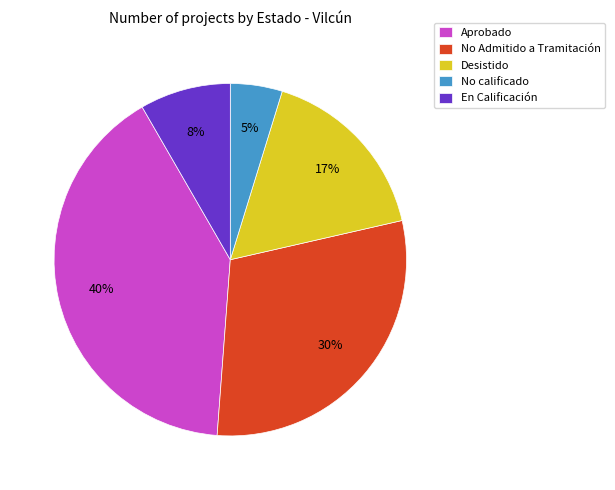

How many segments does this pie chart have?

5